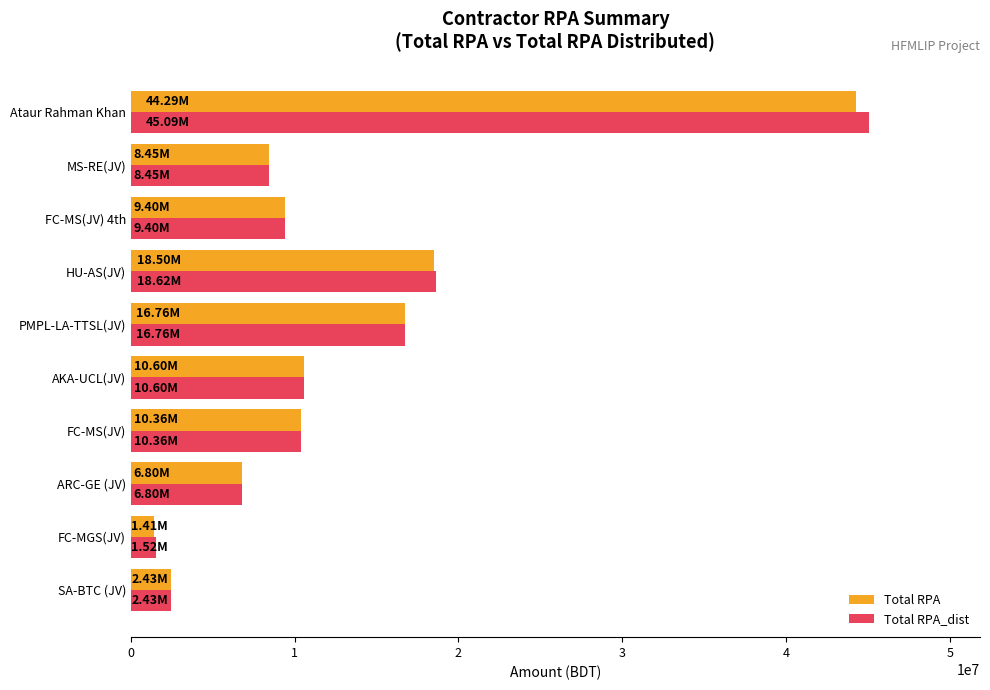

What is the difference between the maximum and second lowest values in the Total RPA series?

41863642.4